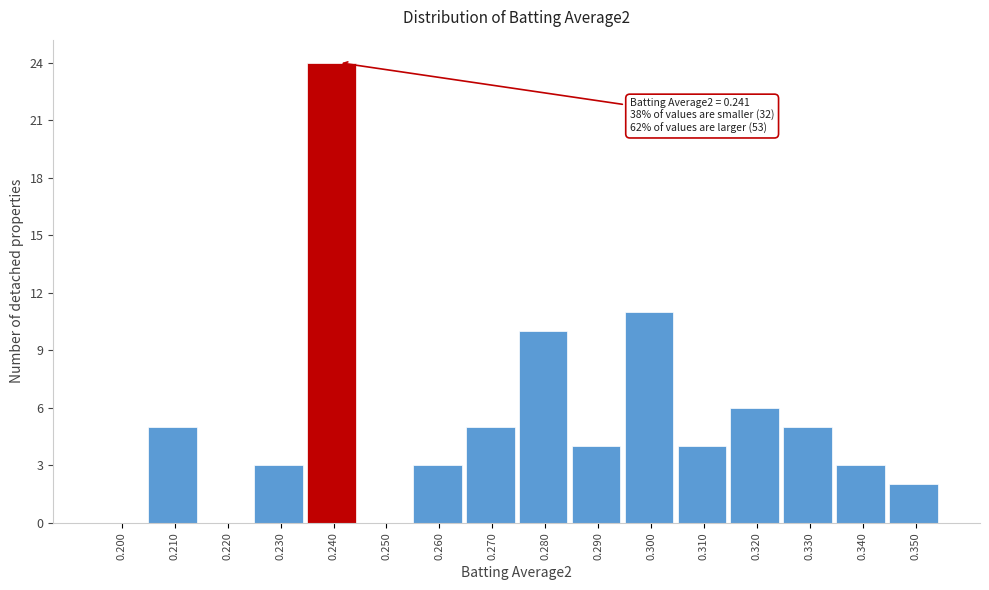

Reading left to right, what are all the values shown in this chart?

0.200=0	0.210=5	0.220=0	0.230=3	0.240=24	0.250=0	0.260=3	0.270=5	0.280=10	0.290=4	0.300=11	0.310=4	0.320=6	0.330=5	0.340=3	0.350=2